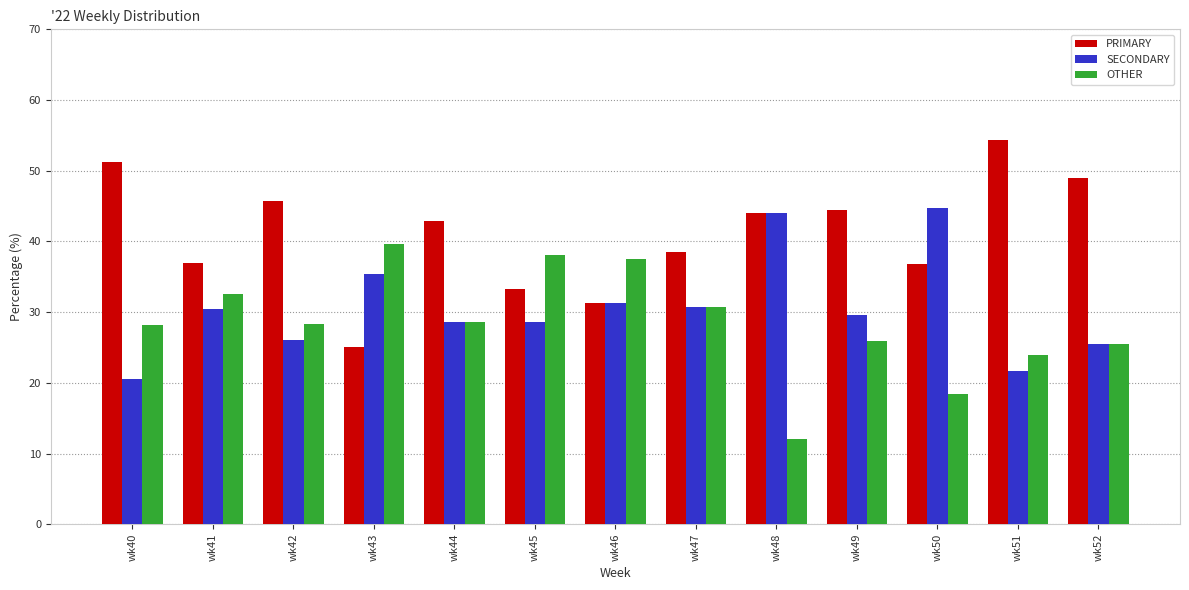

Rank the series by their maximum value, from lowest to highest.

OTHER, SECONDARY, PRIMARY